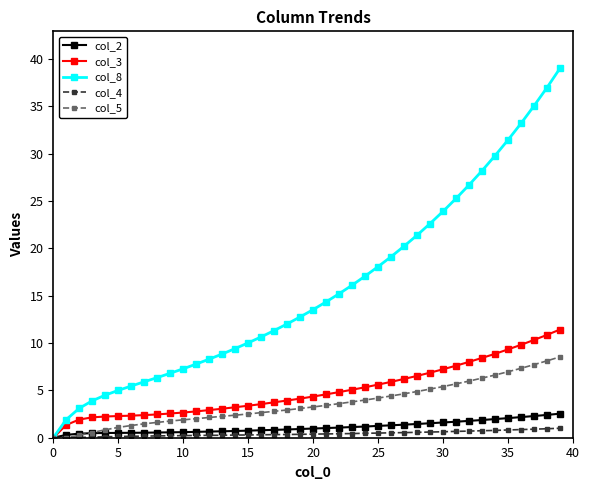

What is the value of the col_2 point at the 40th from the left?

2.5